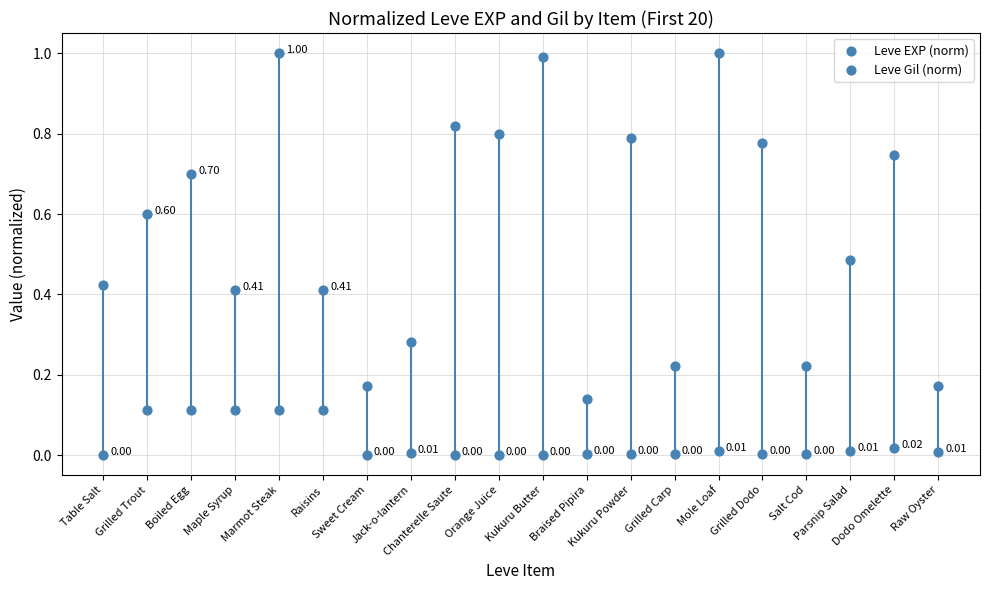

Which series contains the lowest Y value?

Leve EXP (norm)